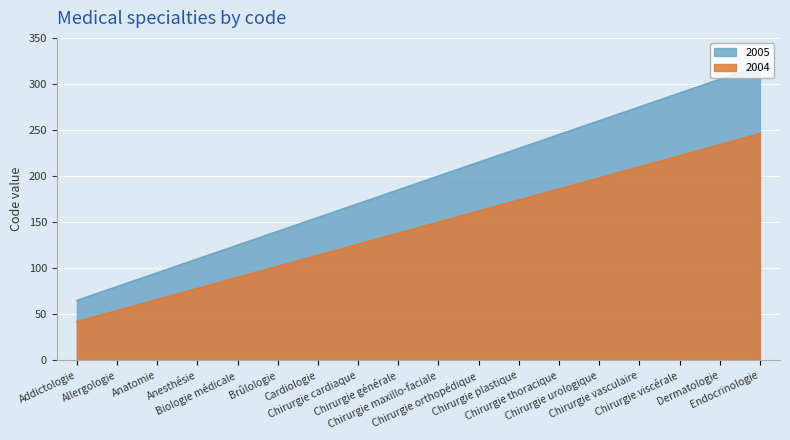

True or false: 2005 and 2004 cross at least once.

False